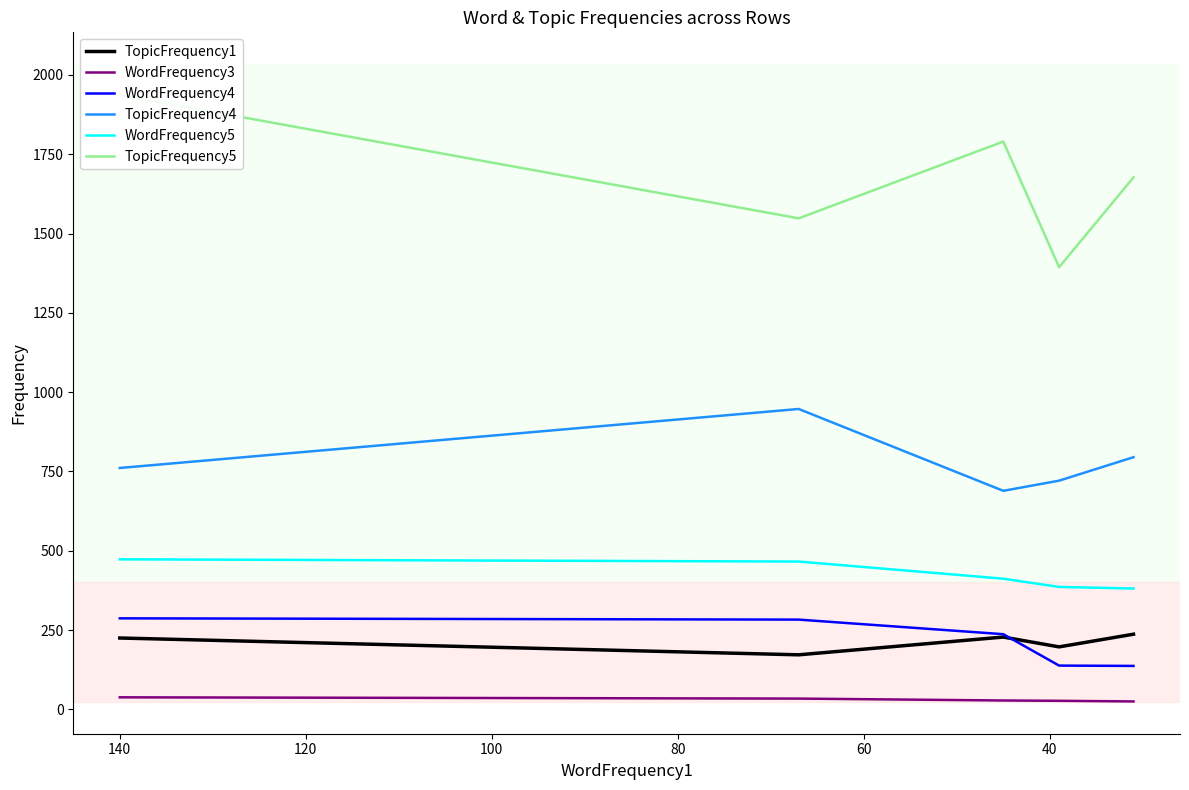

What is the minimum value shown in the chart?

25